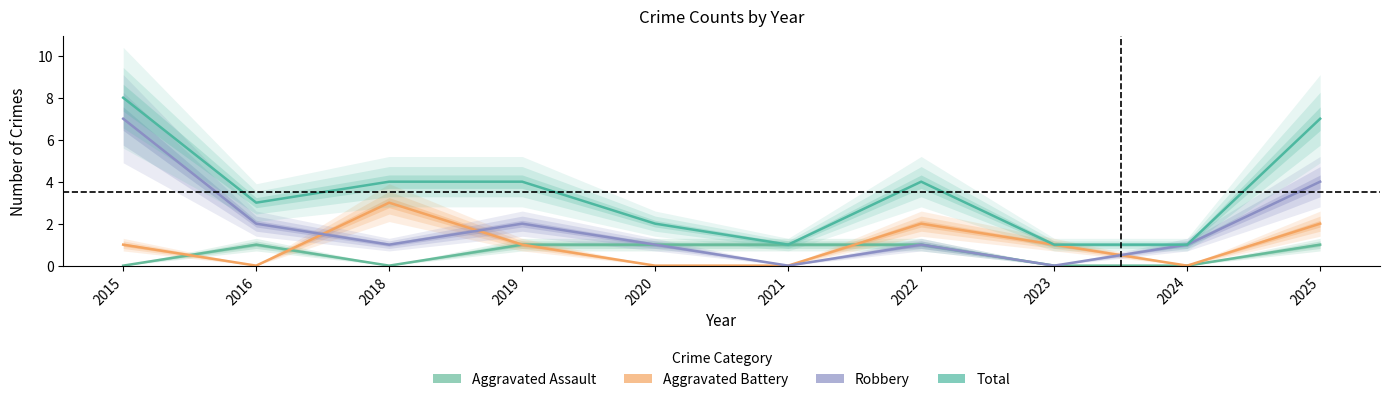

What is the average value of the Aggravated Battery series?

1